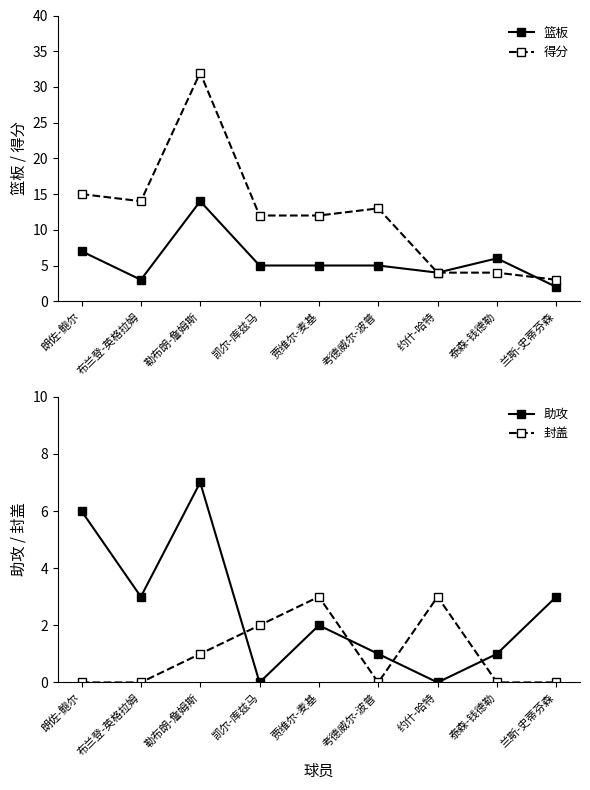

Between 凯尔-库兹马 and 兰斯-史蒂芬森, which is larger?

凯尔-库兹马